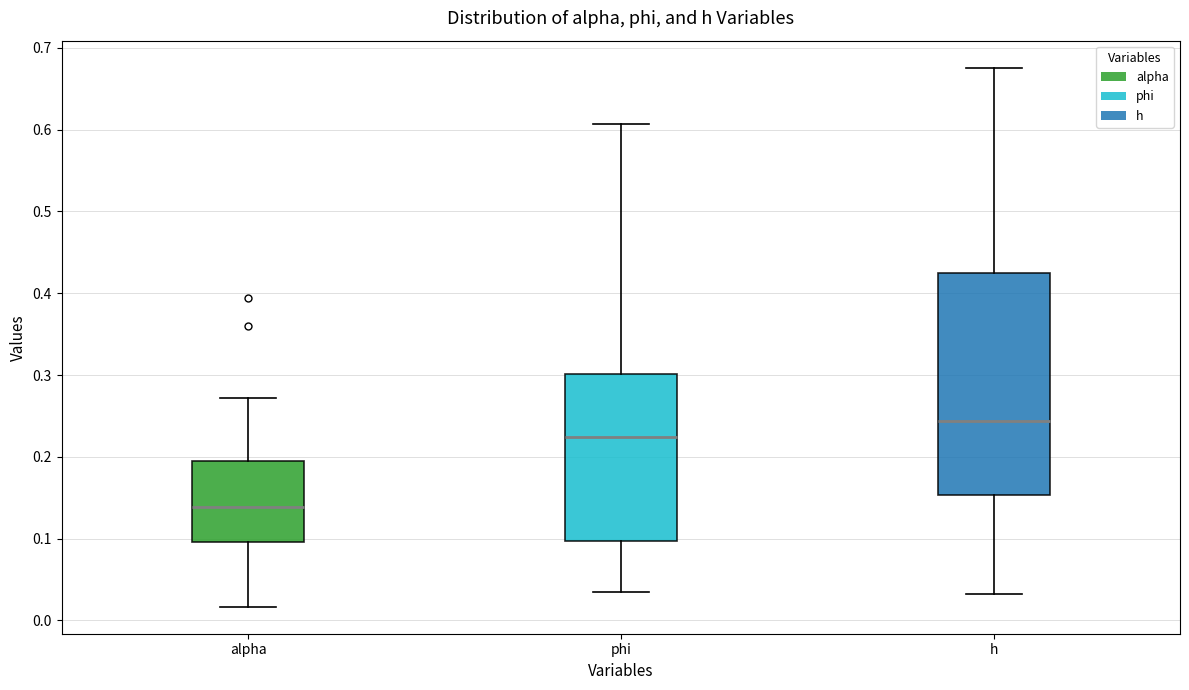

Reading left to right, transcribe this box plot: for each box, give where its median line is, the range the box spans, and where its two whiskers end, as read against the y-axis. The values are not printed on the chart, so give them approximately, as read against the axis.

alpha: median 0.14, box 0.10 to 0.19, whiskers 0.02 to 0.27
phi: median 0.22, box 0.10 to 0.30, whiskers 0.03 to 0.61
h: median 0.24, box 0.15 to 0.42, whiskers 0.03 to 0.68